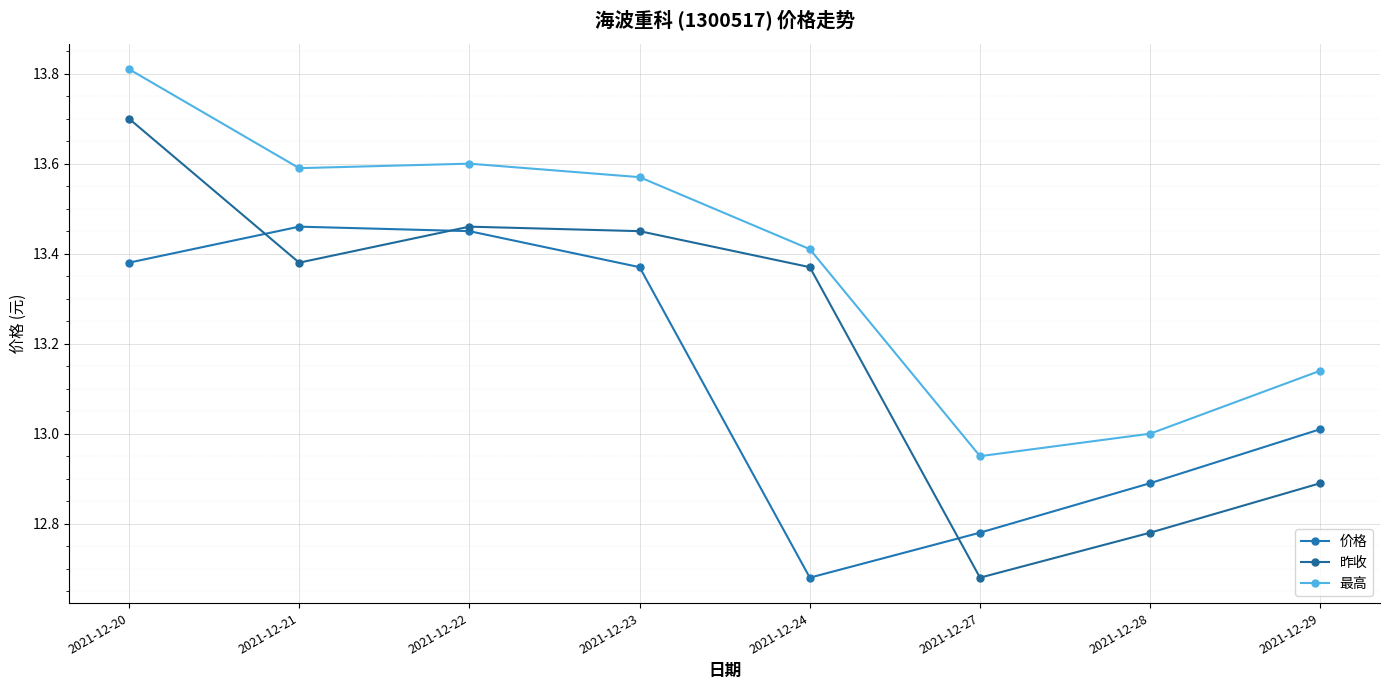

At 2021-12-20, list the series in order from largest to smallest.

最高, 昨收, 价格